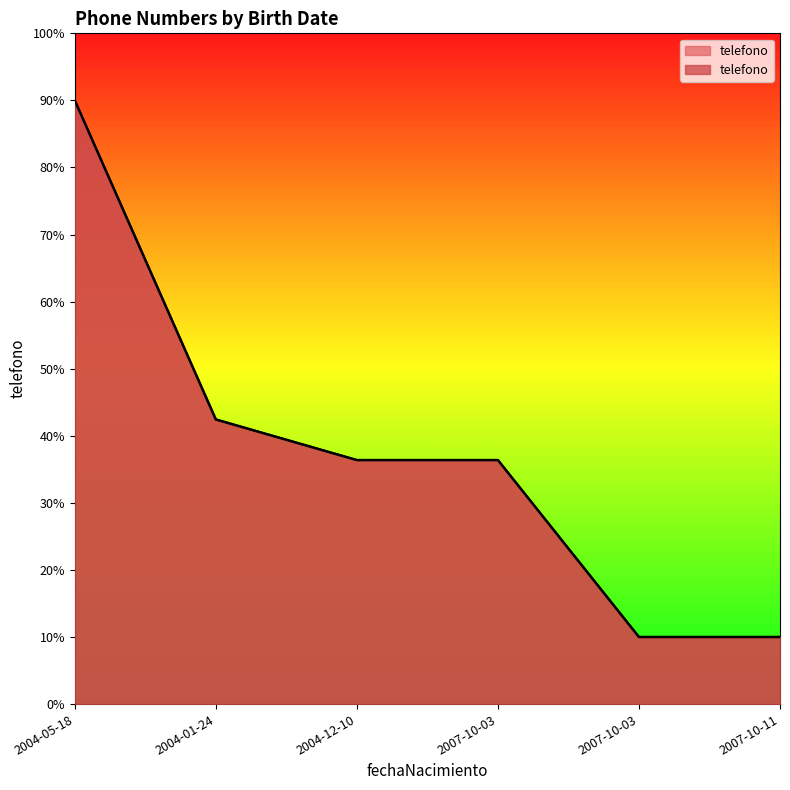

At which label is the value closest to 50?

2004-01-24